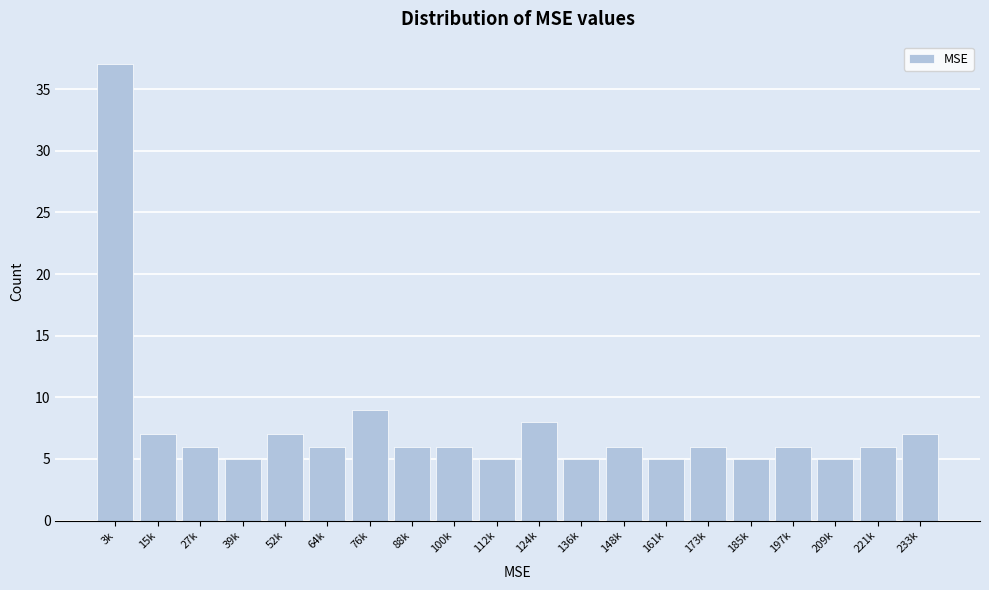

Reading left to right, list all the values displayed in this chart.

37	7	6	5	7	6	9	6	6	5	8	5	6	5	6	5	6	5	6	7